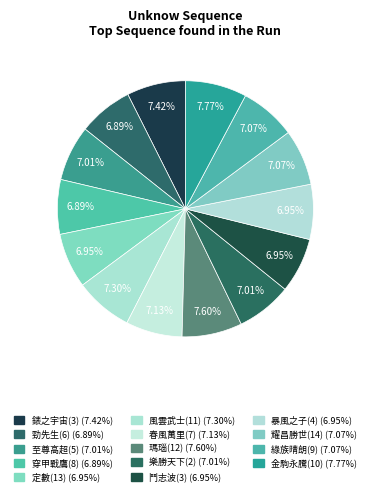

How much of the chart is everything except 穿甲戰鷹(8)?

93.1%